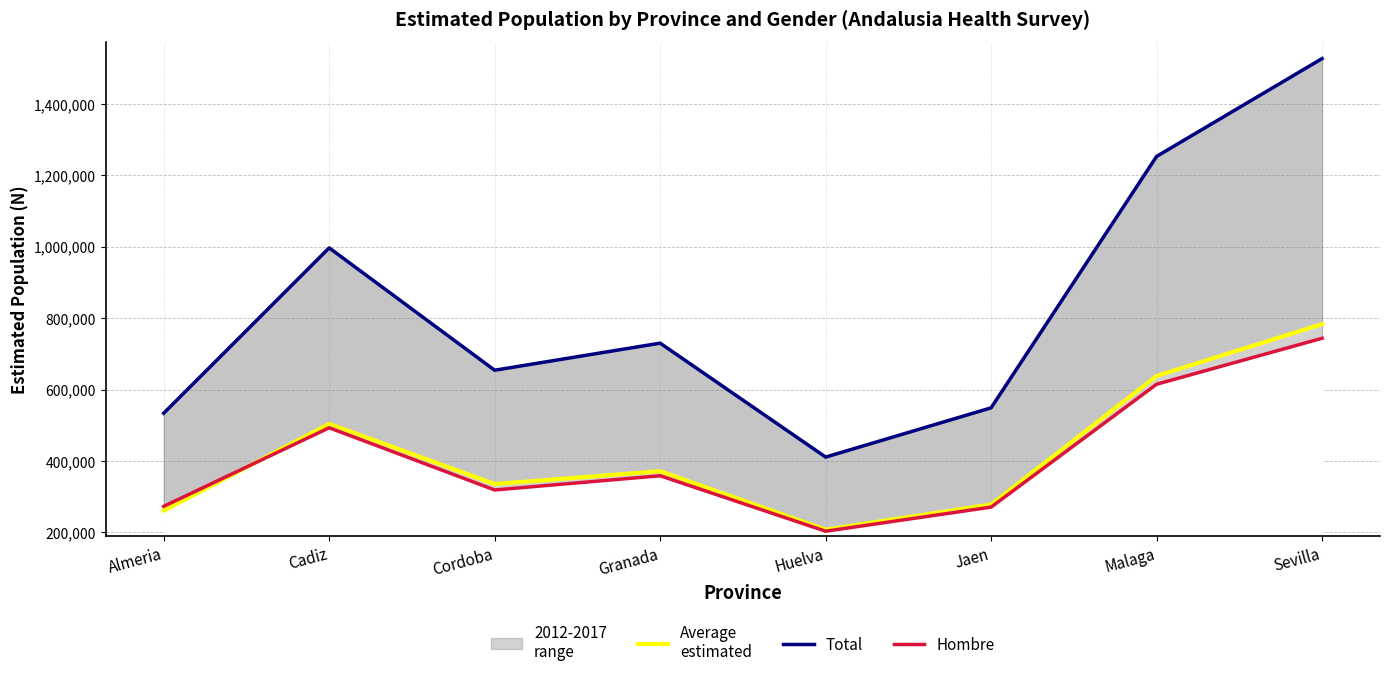

Which series has the widest spread of values?

Total